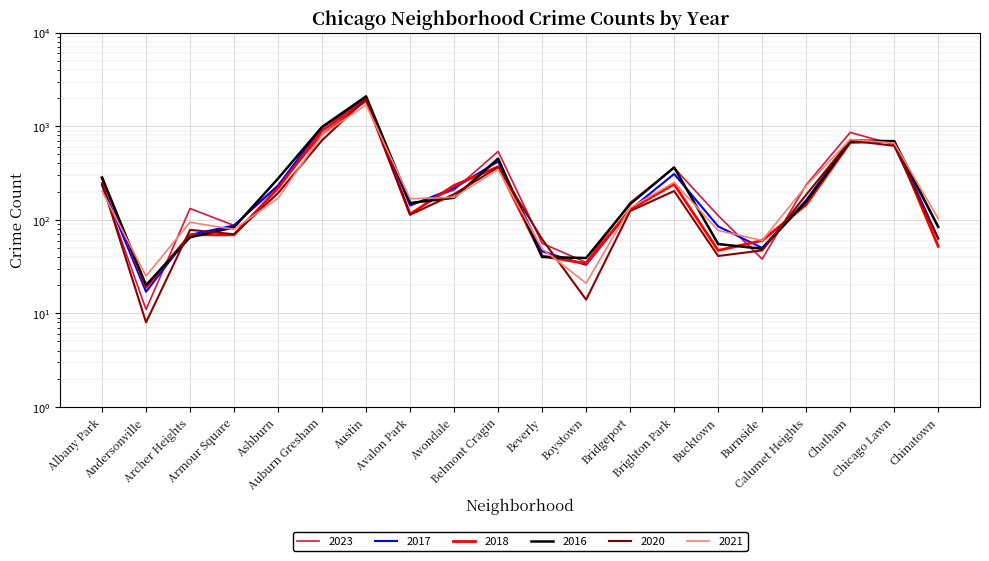

What is the sum of all 2023 values?

6822